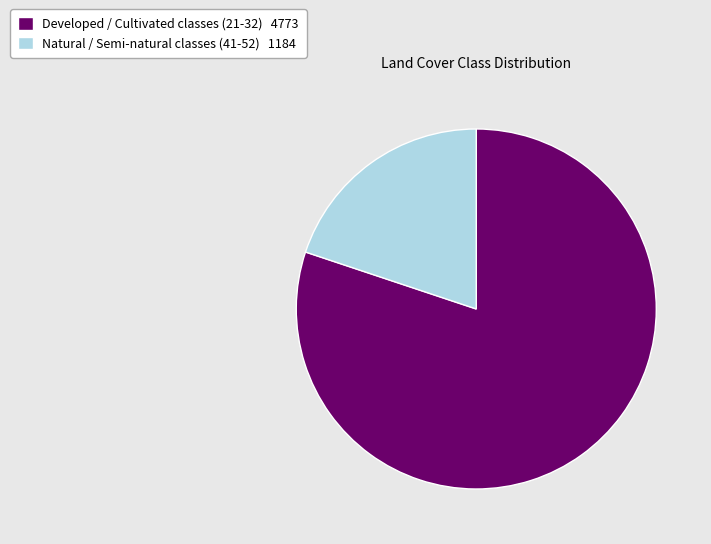

Count the number of slices in the pie.

2